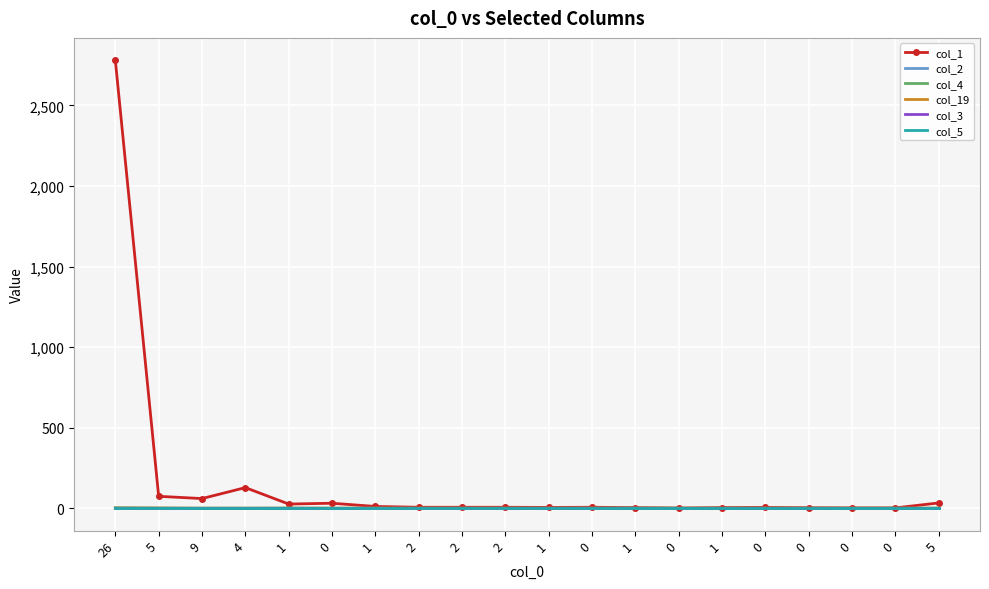

Reading left to right, transcribe all the data shown in this chart.

col_1: 26=2780	5=74	9=60	4=128	1=26	0=31	1=11	2=6	2=6	2=6	1=5	0=6	1=4	0=1	1=4	0=5	0=3	0=2	0=2	5=33
col_2: 26=2	5=1	9=0	4=0	1=1	0=0	1=0	2=0	2=0	2=0	1=0	0=0	1=1	0=0	1=0	0=0	0=0	0=0	0=0	5=0
col_4: 26=2	5=0	9=0	4=0	1=0	0=0	1=0	2=0	2=0	2=0	1=0	0=0	1=0	0=0	1=0	0=0	0=0	0=0	0=0	5=0
col_19: 26=1	5=1	9=0	4=0	1=0	0=0	1=0	2=0	2=0	2=0	1=0	0=0	1=0	0=0	1=0	0=0	0=0	0=0	0=0	5=0
col_3: 26=0	5=0	9=0	4=0	1=0	0=0	1=0	2=0	2=0	2=0	1=0	0=0	1=0	0=0	1=0	0=0	0=0	0=0	0=0	5=0
col_5: 26=0	5=0	9=0	4=0	1=0	0=0	1=0	2=0	2=0	2=0	1=0	0=0	1=0	0=0	1=0	0=0	0=0	0=0	0=0	5=0